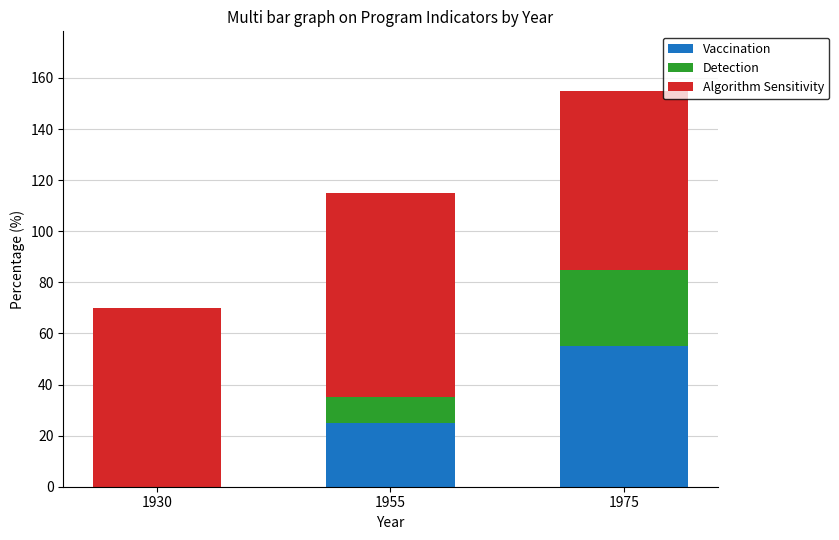

Is it true that Vaccination equals 43 at 1955?

False